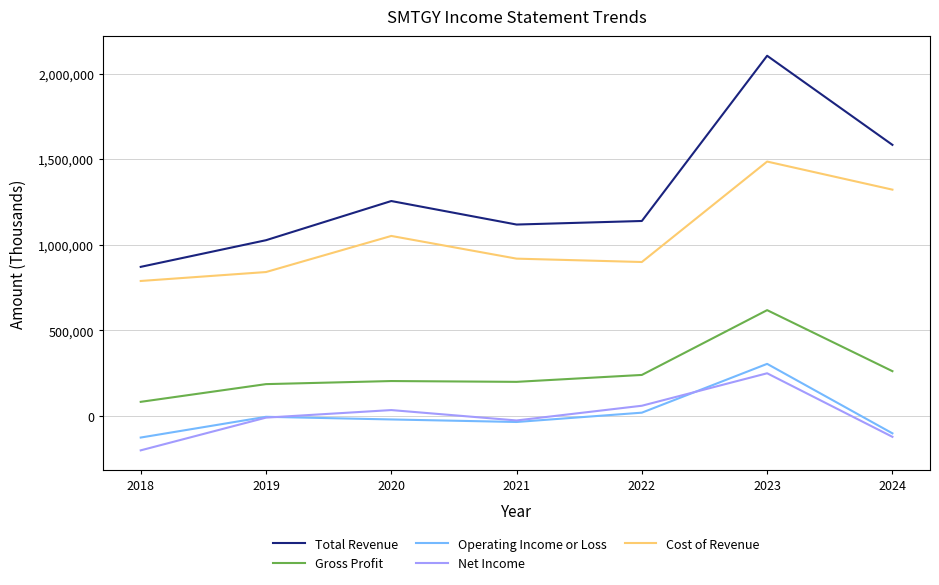

At how many categories does at least one series exceed 845502?

7